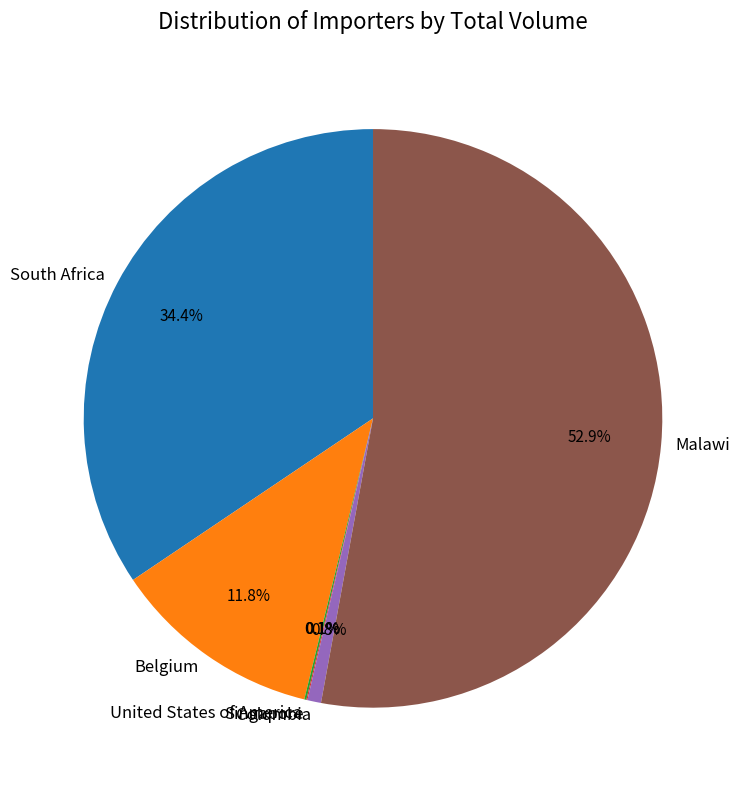

Which slice is the largest?

Malawi